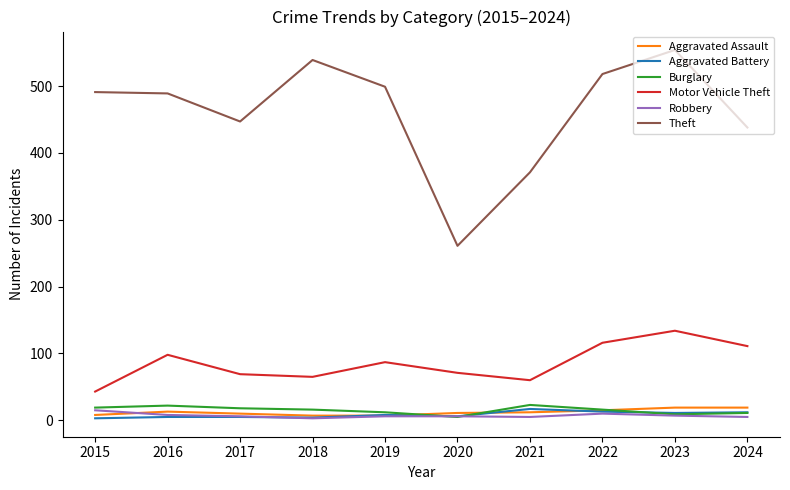

Which series has the largest total across all categories?

Theft